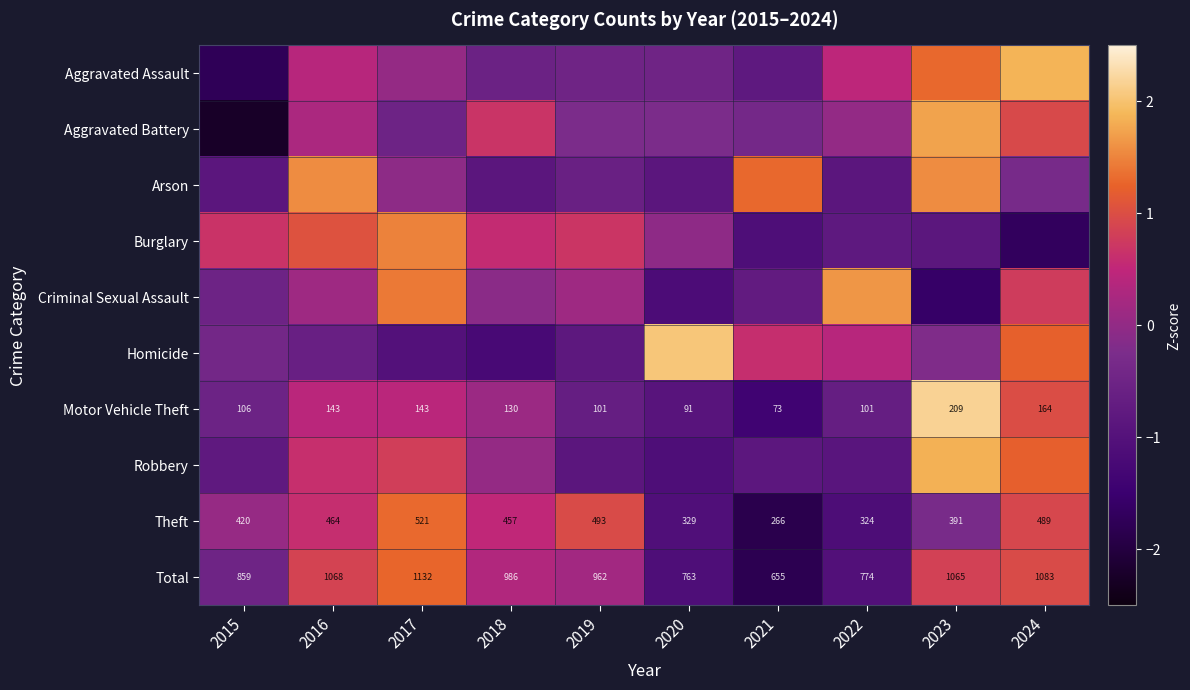

How many values in the Motor Vehicle Theft series are below 130?

5